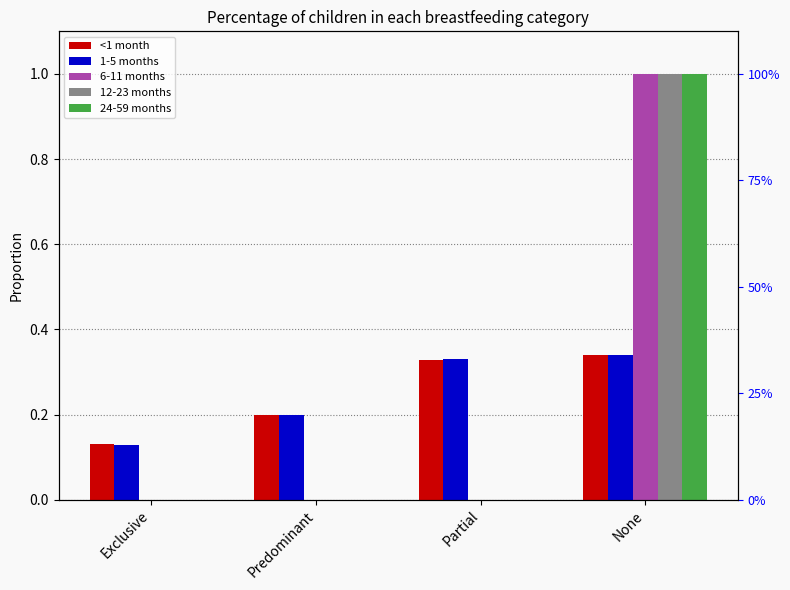

Reading left to right, transcribe all the data shown in this chart.

<1 month: 0.1	0.2	0.3	0.3
1-5 months: 0.1	0.2	0.3	0.3
6-11 months: 0.0	0.0	0.0	1.0
12-23 months: 0.0	0.0	0.0	1.0
24-59 months: 0.0	0.0	0.0	1.0